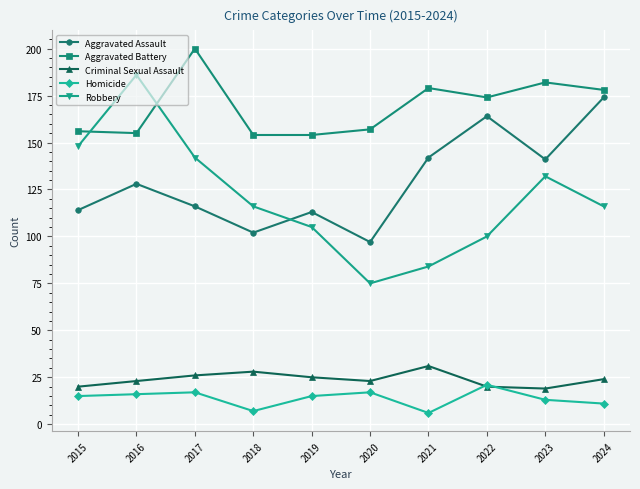

The value of Criminal Sexual Assault at 2015 is 20. True or false?

True